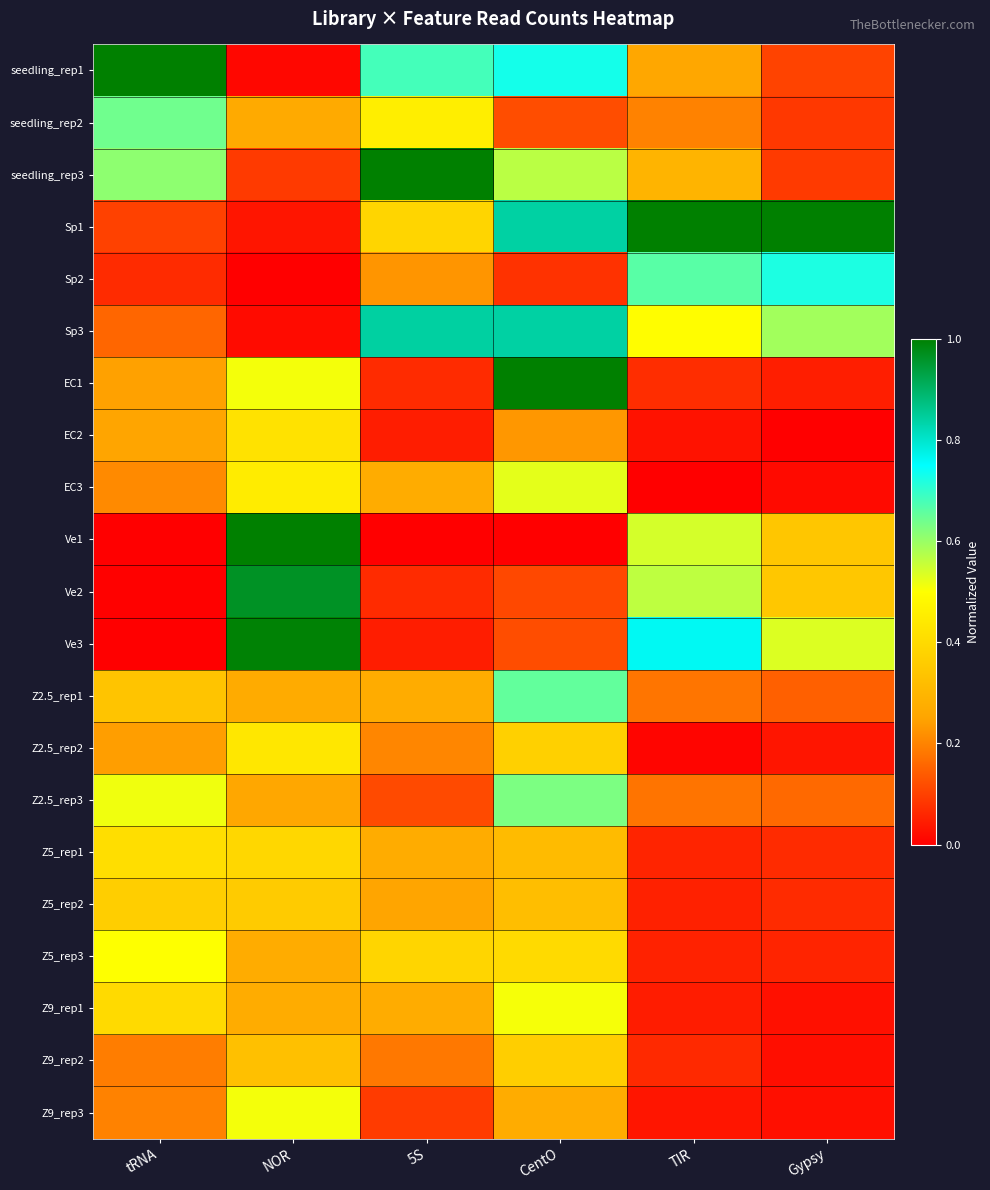

Reading left to right, transcribe all the data shown in this chart.

seedling_rep1: tRNA=1.0	NOR=0.0	5S=0.7	CentO=0.7	TIR=0.3	Gypsy=0.1
seedling_rep2: tRNA=0.6	NOR=0.3	5S=0.5	CentO=0.1	TIR=0.2	Gypsy=0.1
seedling_rep3: tRNA=0.6	NOR=0.1	5S=1.0	CentO=0.6	TIR=0.3	Gypsy=0.1
Sp1: tRNA=0.1	NOR=0.0	5S=0.4	CentO=0.8	TIR=1.0	Gypsy=1.0
Sp2: tRNA=0.1	NOR=0.0	5S=0.2	CentO=0.1	TIR=0.7	Gypsy=0.7
Sp3: tRNA=0.2	NOR=0.0	5S=0.8	CentO=0.8	TIR=0.5	Gypsy=0.6
EC1: tRNA=0.2	NOR=0.5	5S=0.1	CentO=1.0	TIR=0.1	Gypsy=0.0
EC2: tRNA=0.3	NOR=0.4	5S=0.0	CentO=0.2	TIR=0.0	Gypsy=0.0
EC3: tRNA=0.2	NOR=0.4	5S=0.3	CentO=0.5	TIR=0.0	Gypsy=0.0
Ve1: tRNA=0.0	NOR=1.0	5S=0.0	CentO=0.0	TIR=0.5	Gypsy=0.3
Ve2: tRNA=0.0	NOR=1.0	5S=0.1	CentO=0.1	TIR=0.6	Gypsy=0.3
Ve3: tRNA=0.0	NOR=1.0	5S=0.0	CentO=0.1	TIR=0.8	Gypsy=0.5
Z2.5_rep1: tRNA=0.3	NOR=0.3	5S=0.3	CentO=0.7	TIR=0.2	Gypsy=0.1
Z2.5_rep2: tRNA=0.2	NOR=0.4	5S=0.2	CentO=0.4	TIR=0.0	Gypsy=0.0
Z2.5_rep3: tRNA=0.5	NOR=0.3	5S=0.1	CentO=0.6	TIR=0.2	Gypsy=0.2
Z5_rep1: tRNA=0.4	NOR=0.4	5S=0.3	CentO=0.3	TIR=0.1	Gypsy=0.1
Z5_rep2: tRNA=0.4	NOR=0.4	5S=0.2	CentO=0.3	TIR=0.1	Gypsy=0.1
Z5_rep3: tRNA=0.5	NOR=0.3	5S=0.4	CentO=0.4	TIR=0.1	Gypsy=0.1
Z9_rep1: tRNA=0.4	NOR=0.3	5S=0.3	CentO=0.5	TIR=0.0	Gypsy=0.0
Z9_rep2: tRNA=0.2	NOR=0.3	5S=0.2	CentO=0.4	TIR=0.1	Gypsy=0.0
Z9_rep3: tRNA=0.2	NOR=0.5	5S=0.1	CentO=0.3	TIR=0.0	Gypsy=0.0